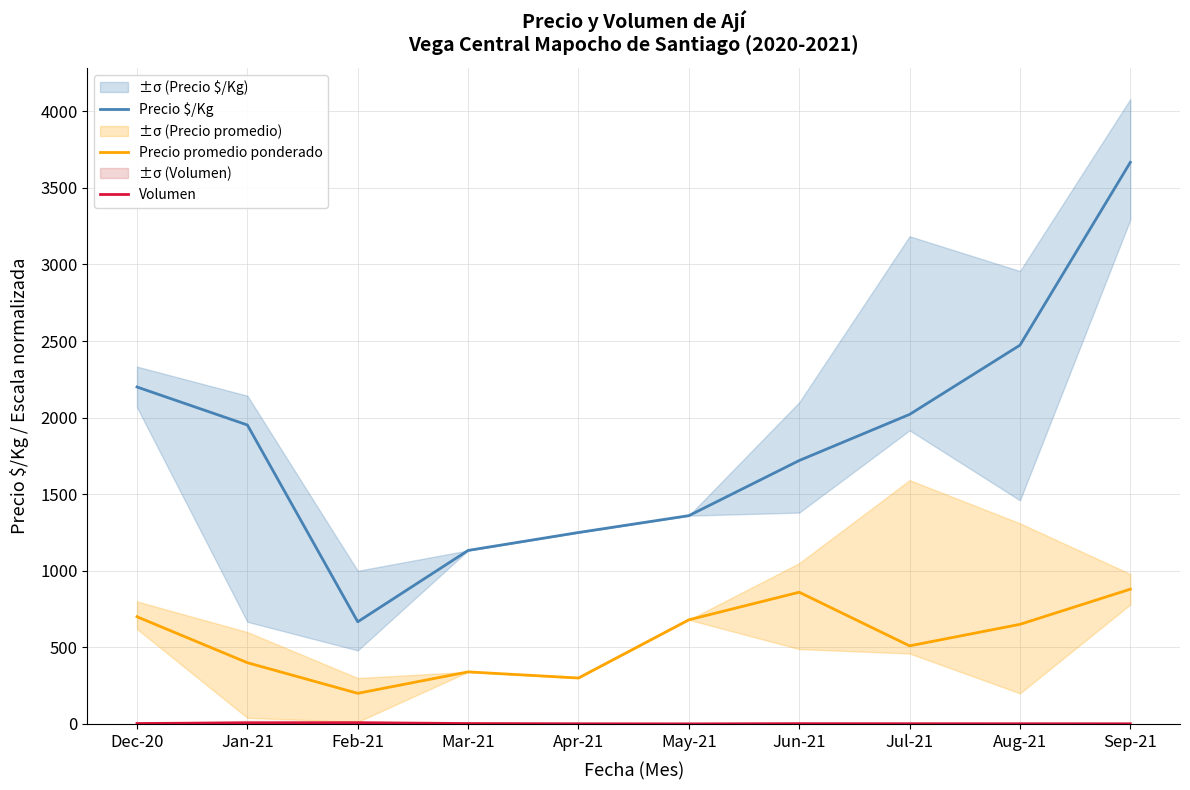

Which has a higher value, Aug-21 or Jan-21?

Aug-21